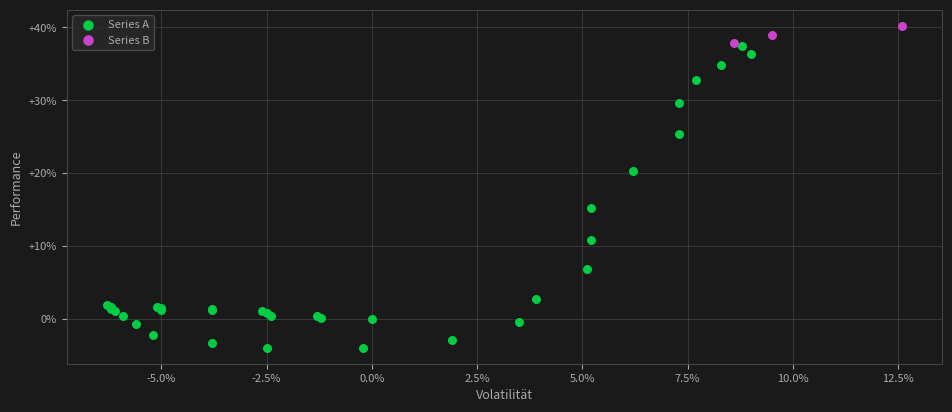

Which series reaches the maximum Y coordinate?

Series B